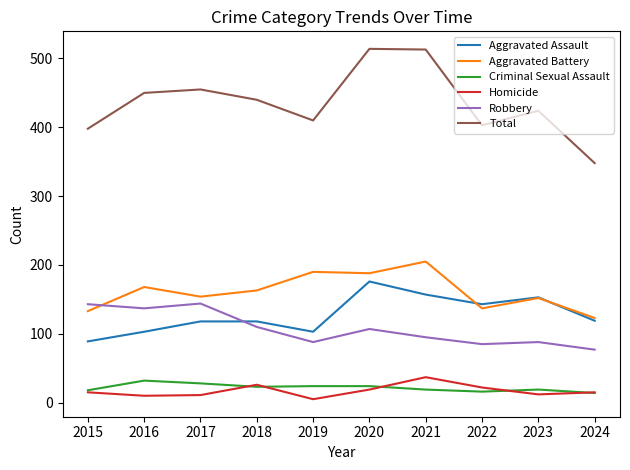

What is the minimum value shown in the chart?

5